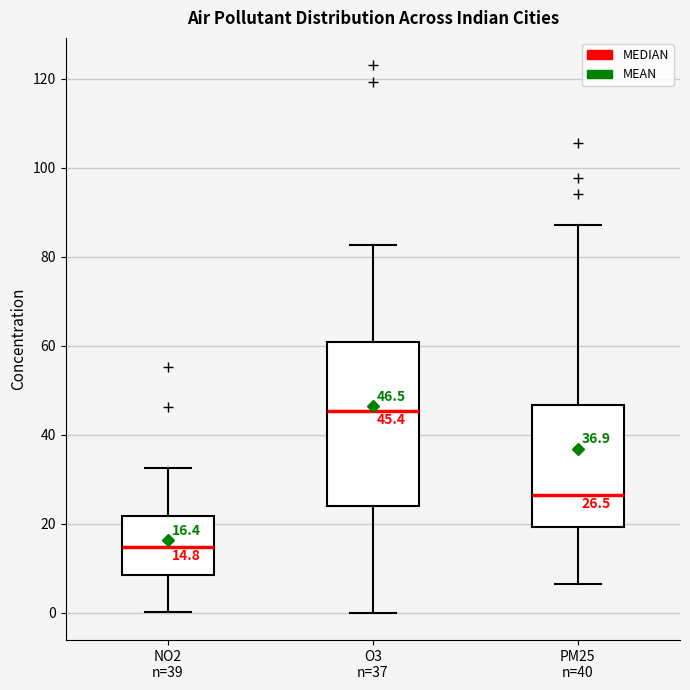

Which box's median line is the lowest?

NO2 n=39